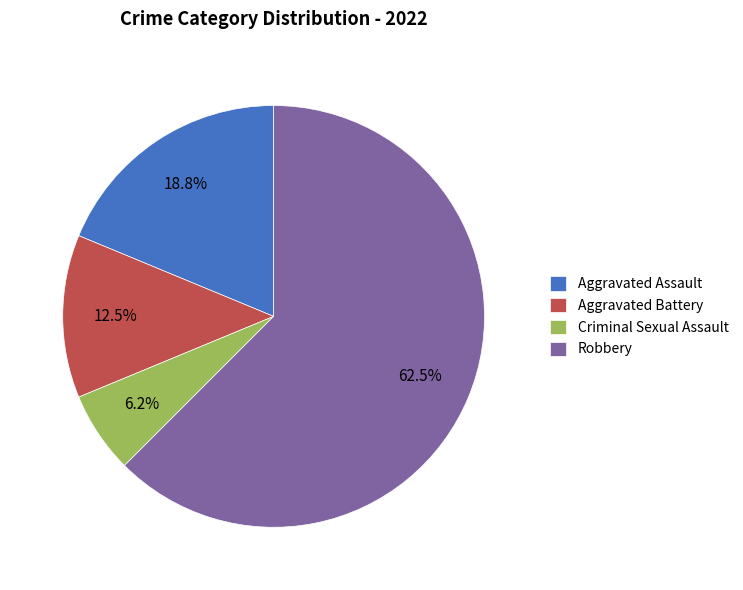

Which category accounts for the majority?

Robbery